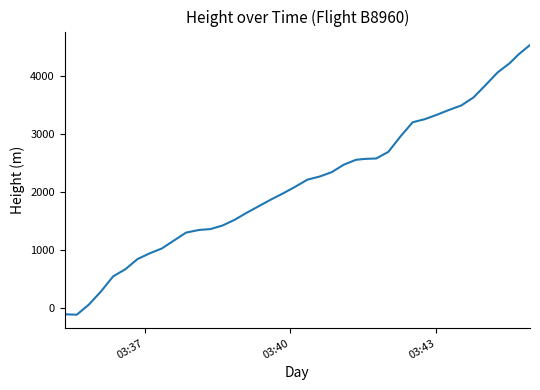

How many values are below 2217?

20